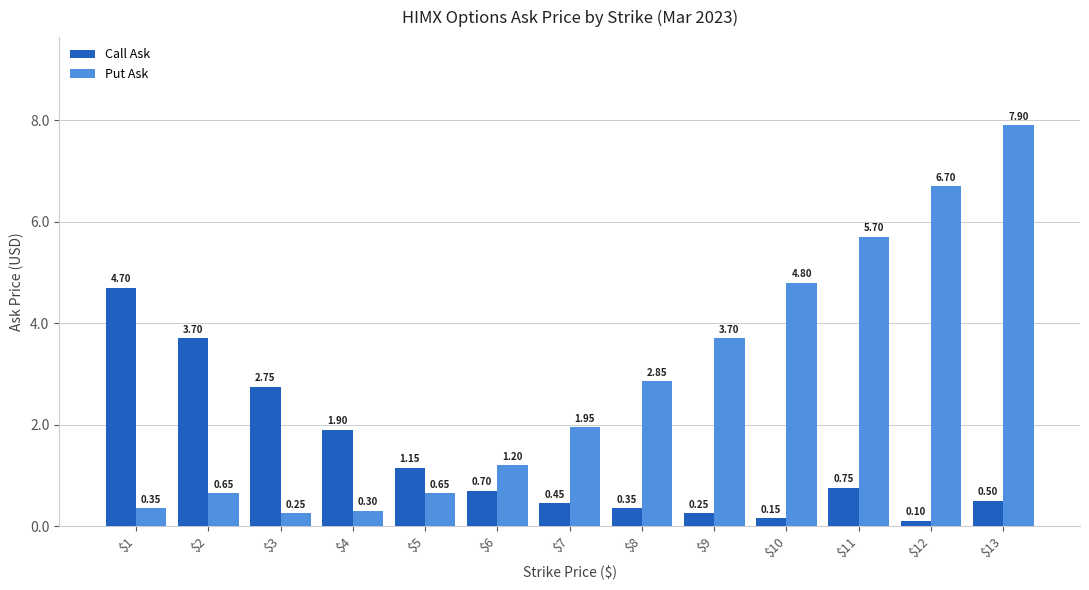

What is the difference between the highest and lowest values at $5?

0.5